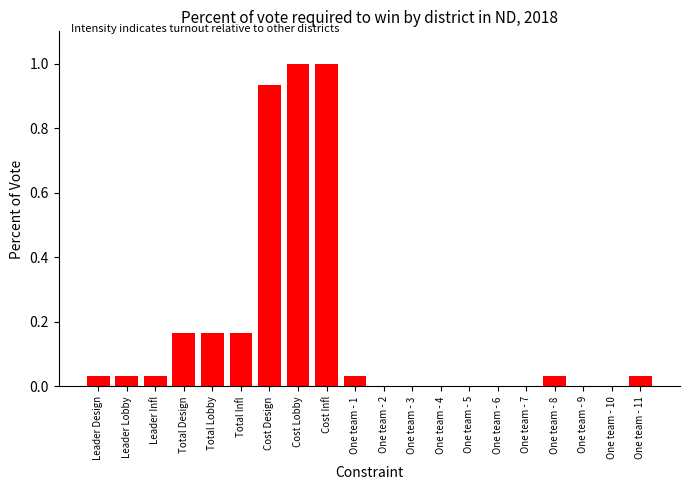

What is the greatest value displayed?

1.0